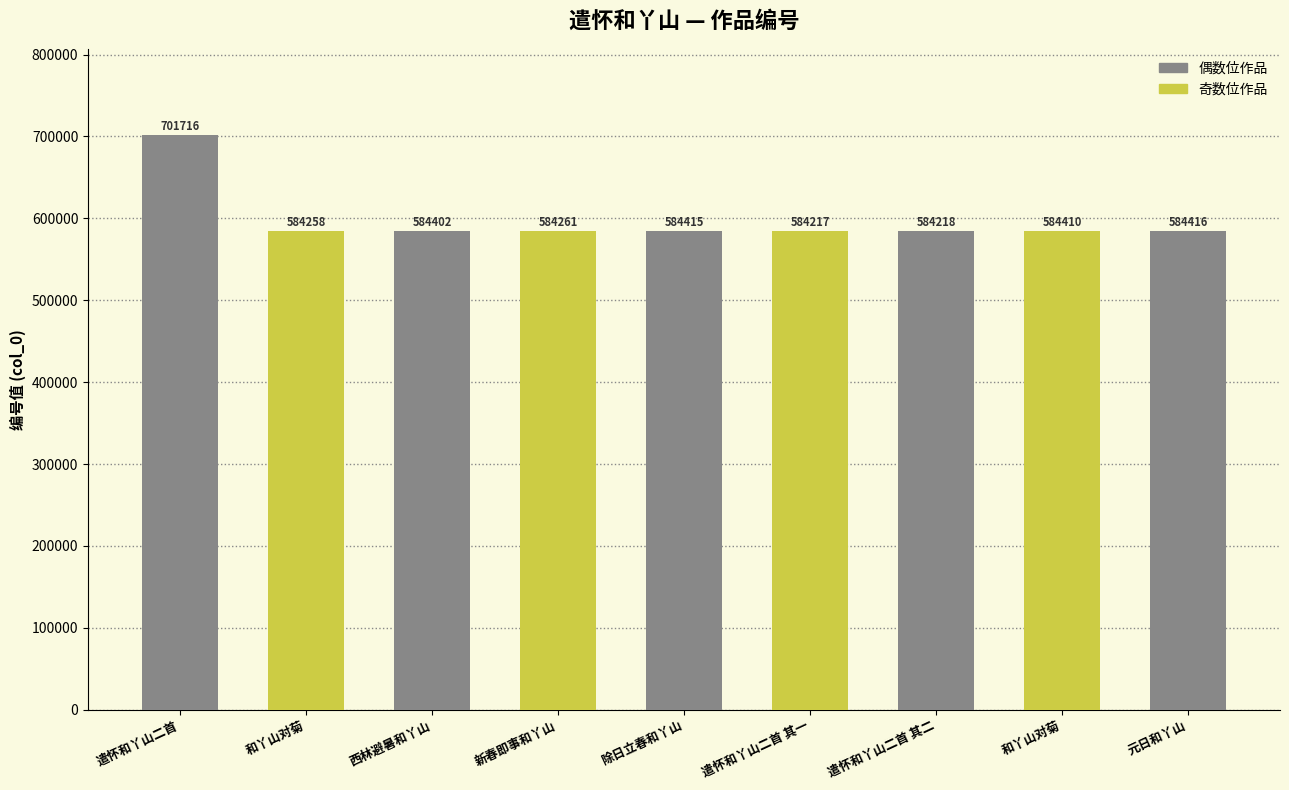

Reading left to right, transcribe all the data shown in this chart.

遣怀和丫山二首=701716	和丫山对菊=584258	西林避暑和丫山=584402	新春即事和丫山=584261	除日立春和丫山=584415	遣怀和丫山二首 其一=584217	遣怀和丫山二首 其二=584218	和丫山对菊=584410	元日和丫山=584416